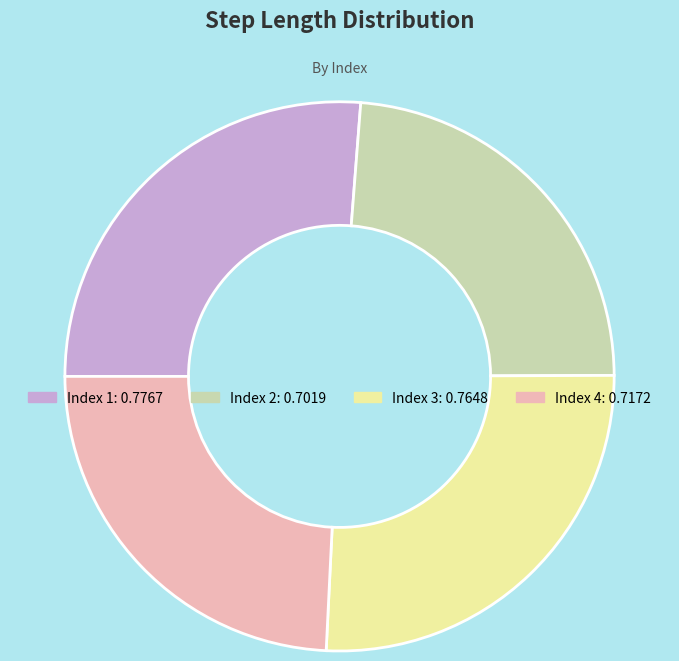

Is there a majority slice in this chart?

No